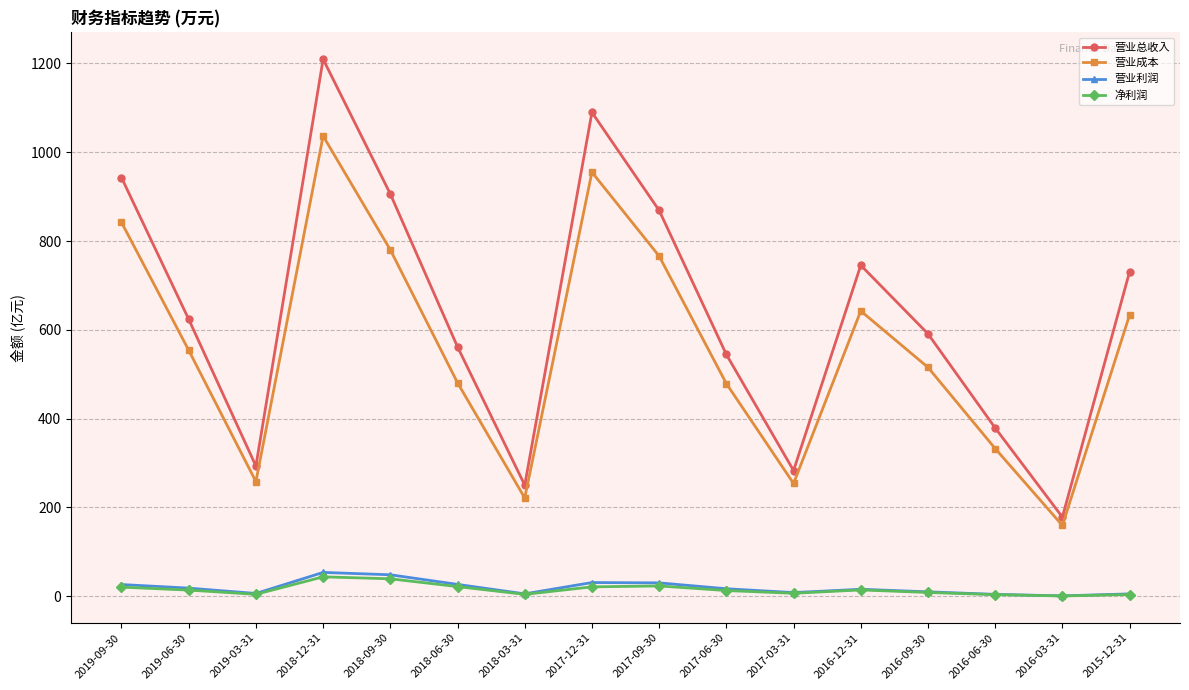

Which series has the largest total across all categories?

营业总收入